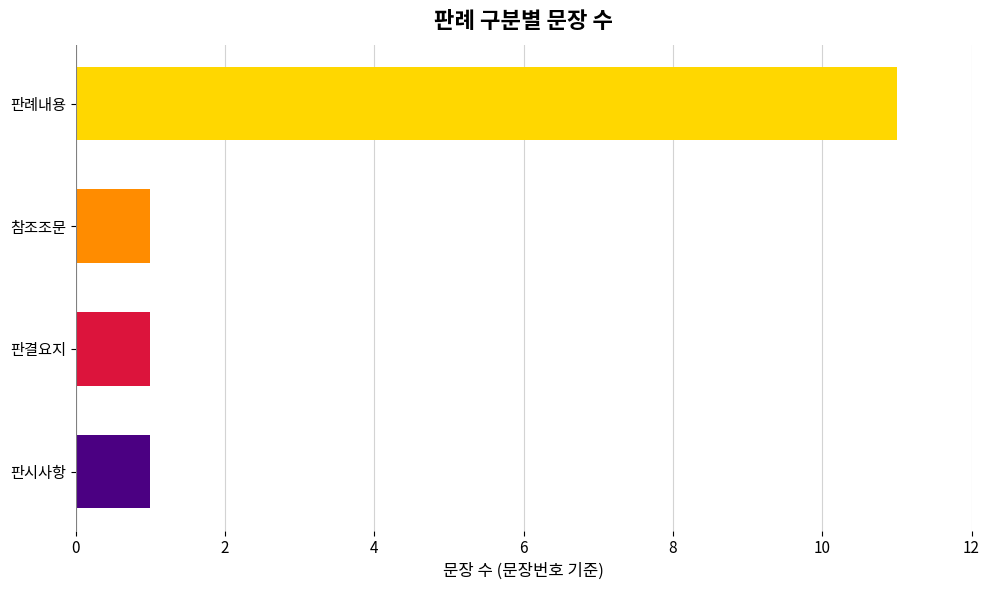

What is the maximum value shown in the chart?

11